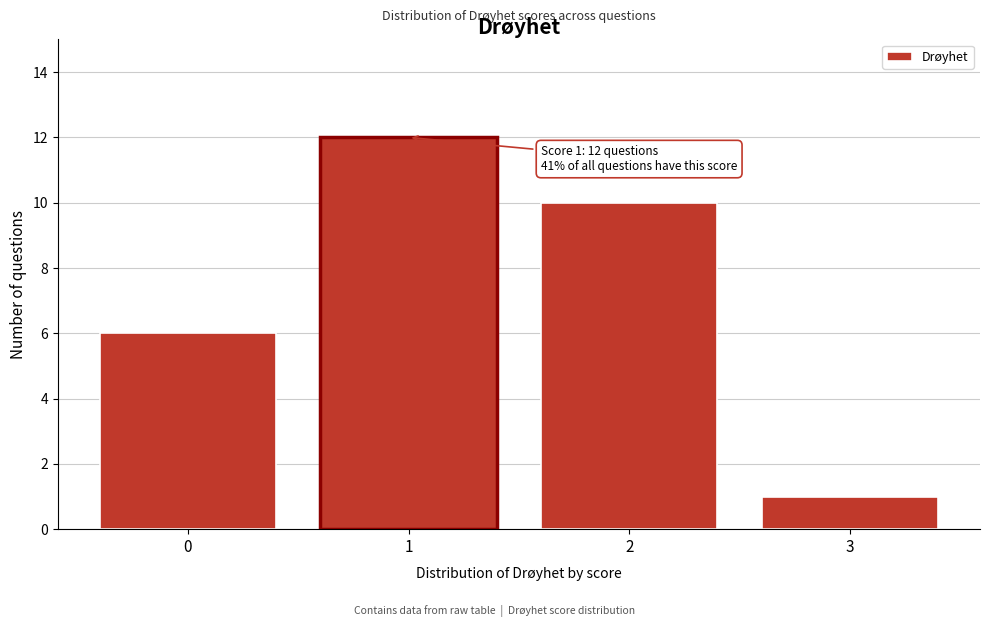

Reading left to right, transcribe all the data shown in this chart.

6	12	10	1